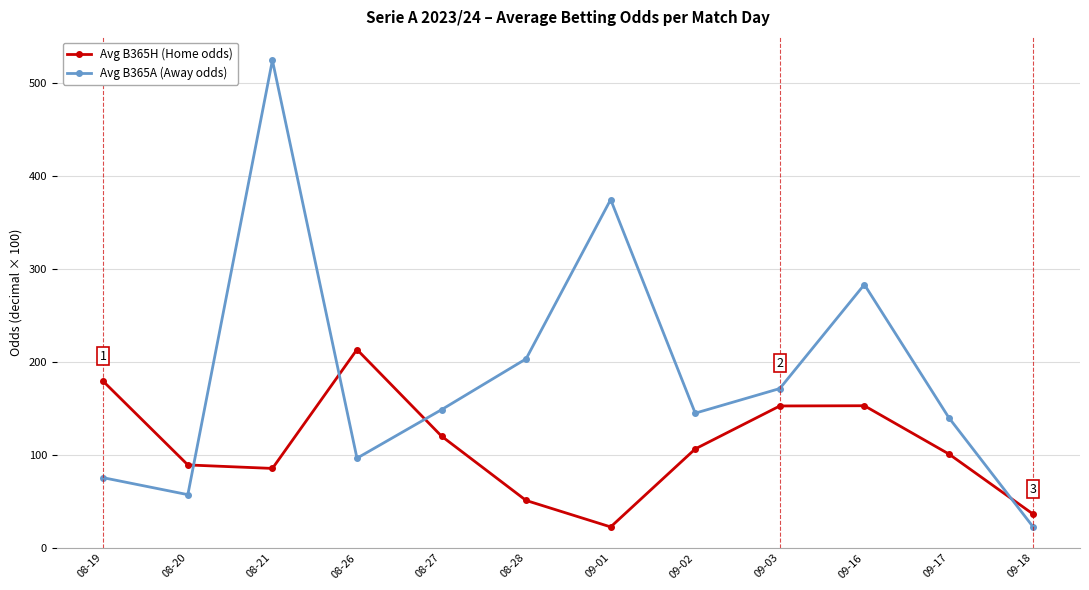

Is it true that Avg B365A (Away odds) equals 323.0 at 08-21?

False